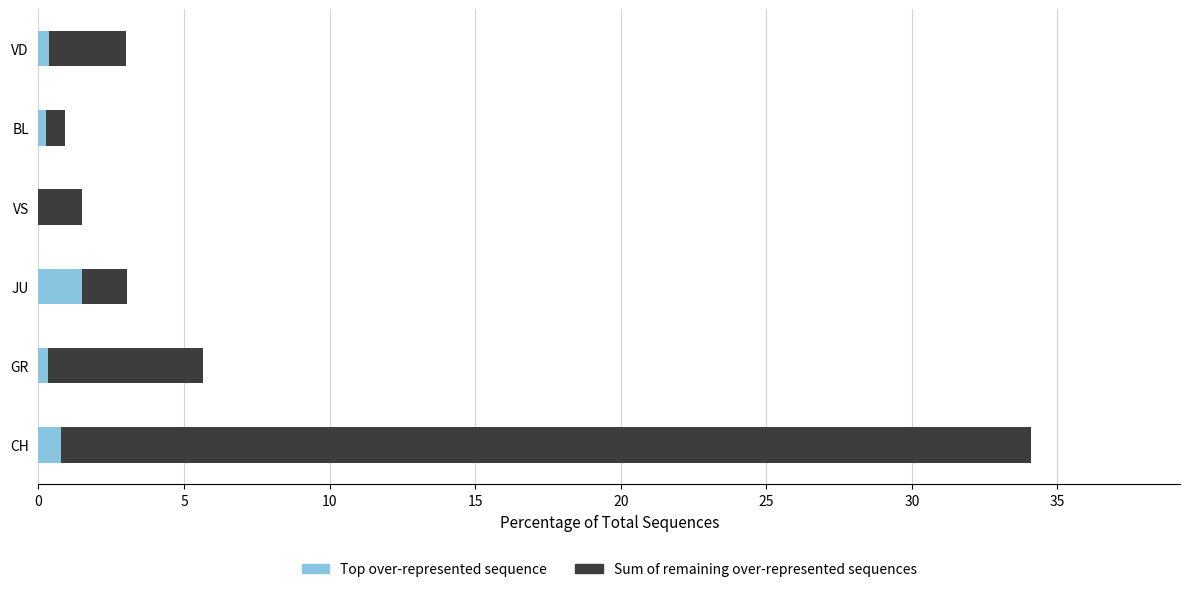

At which category is the sum across all series the highest?

CH